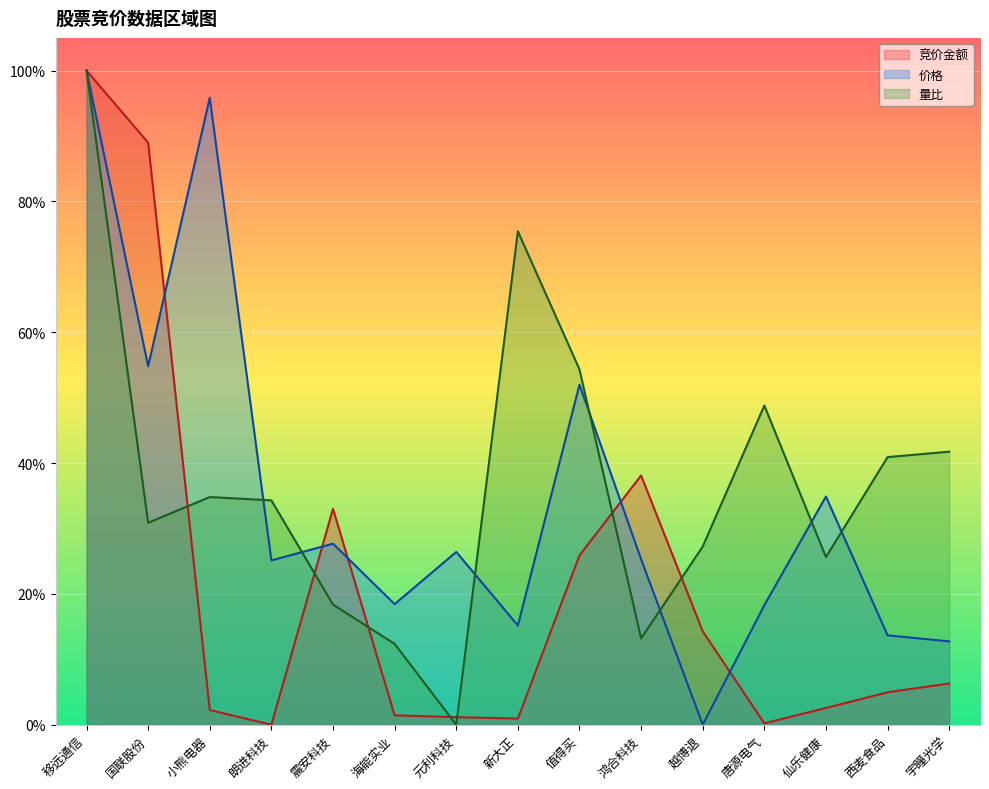

Reading left to right, what are all the values shown in this chart?

竞价金额: 1.0	0.9	0.0	0.0	0.3	0.0	0.0	0.0	0.3	0.4	0.1	0.0	0.0	0.0	0.1
价格: 1.0	0.5	1.0	0.3	0.3	0.2	0.3	0.2	0.5	0.3	0.0	0.2	0.3	0.1	0.1
量比: 1.0	0.3	0.3	0.3	0.2	0.1	0.0	0.8	0.5	0.1	0.3	0.5	0.3	0.4	0.4